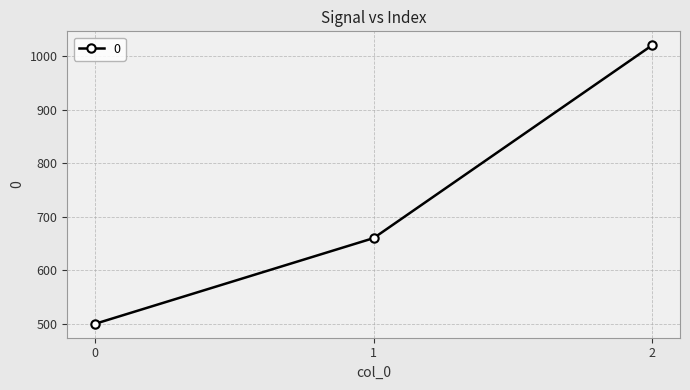

What is the sum of all values?

2180